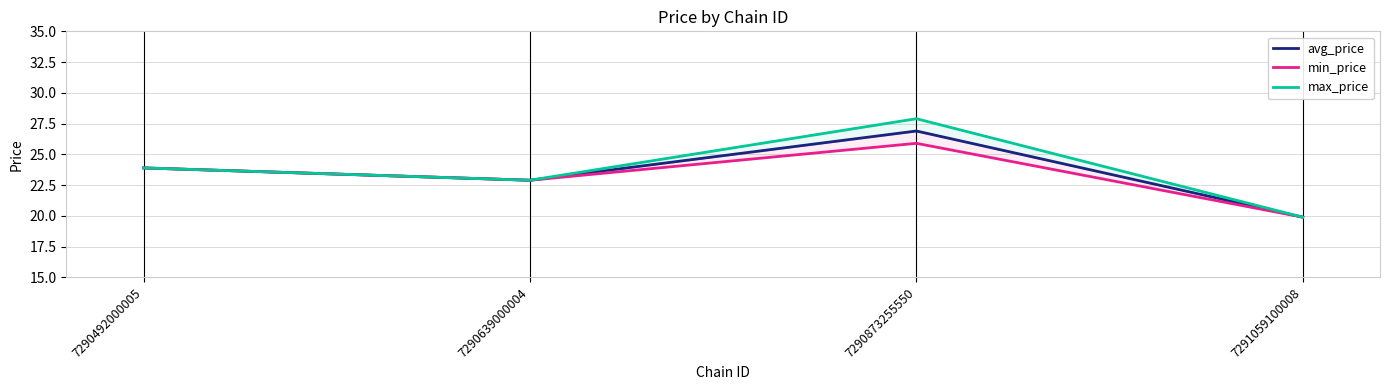

How many values in the avg_price series exceed 23?

2